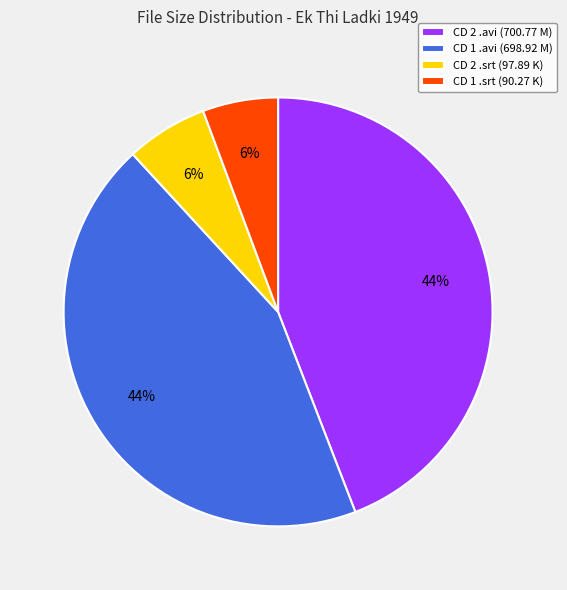

Between CD 1 .srt (90.27 K) and CD 1 .avi (698.92 M), which is larger?

CD 1 .avi (698.92 M)